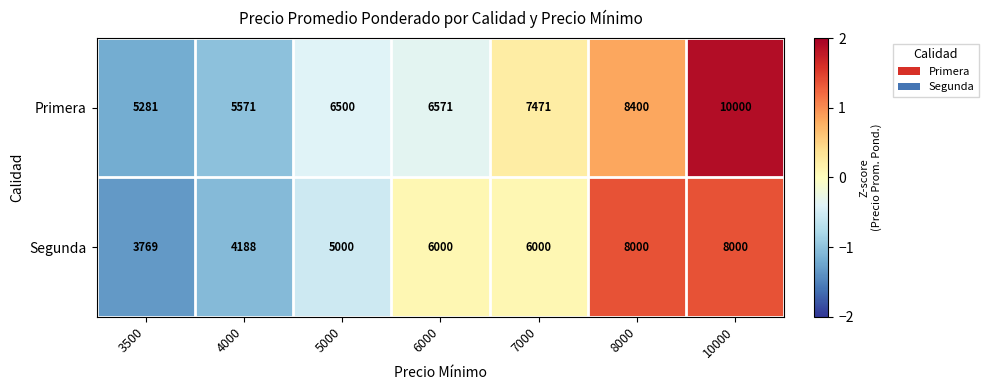

How many data points in Primera are less than 6571?

3